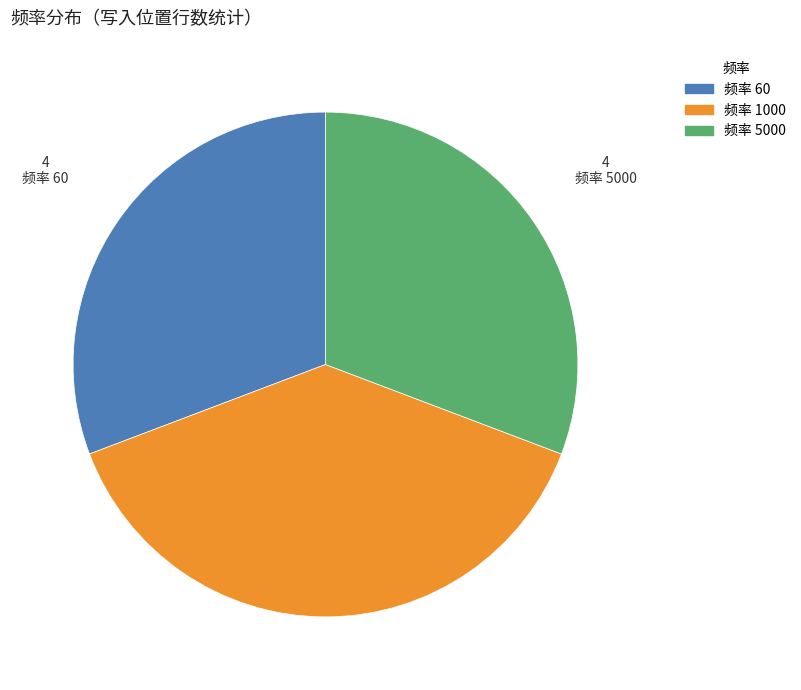

Which has a higher value, 频率 60 or 频率 1000?

频率 1000